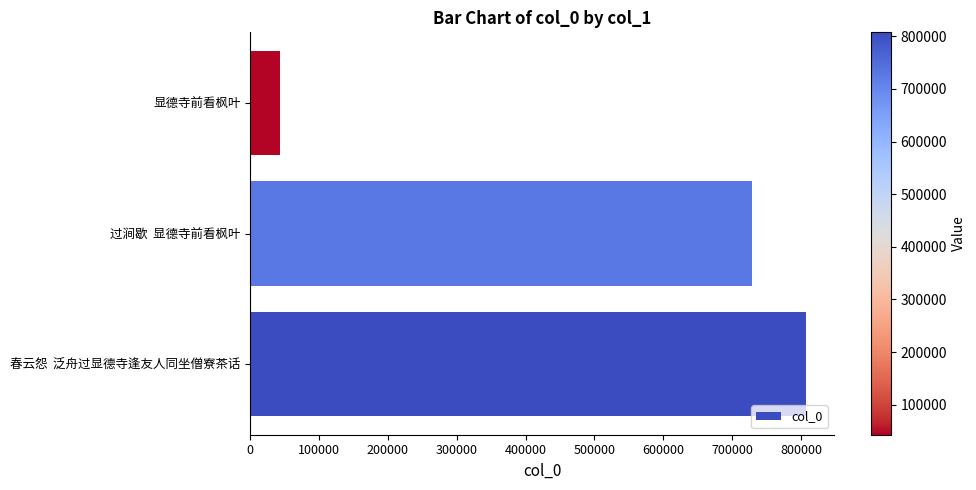

Between 显德寺前看枫叶 and 春云怨  泛舟过显德寺逢友人同坐僧寮茶话, which is larger?

春云怨  泛舟过显德寺逢友人同坐僧寮茶话